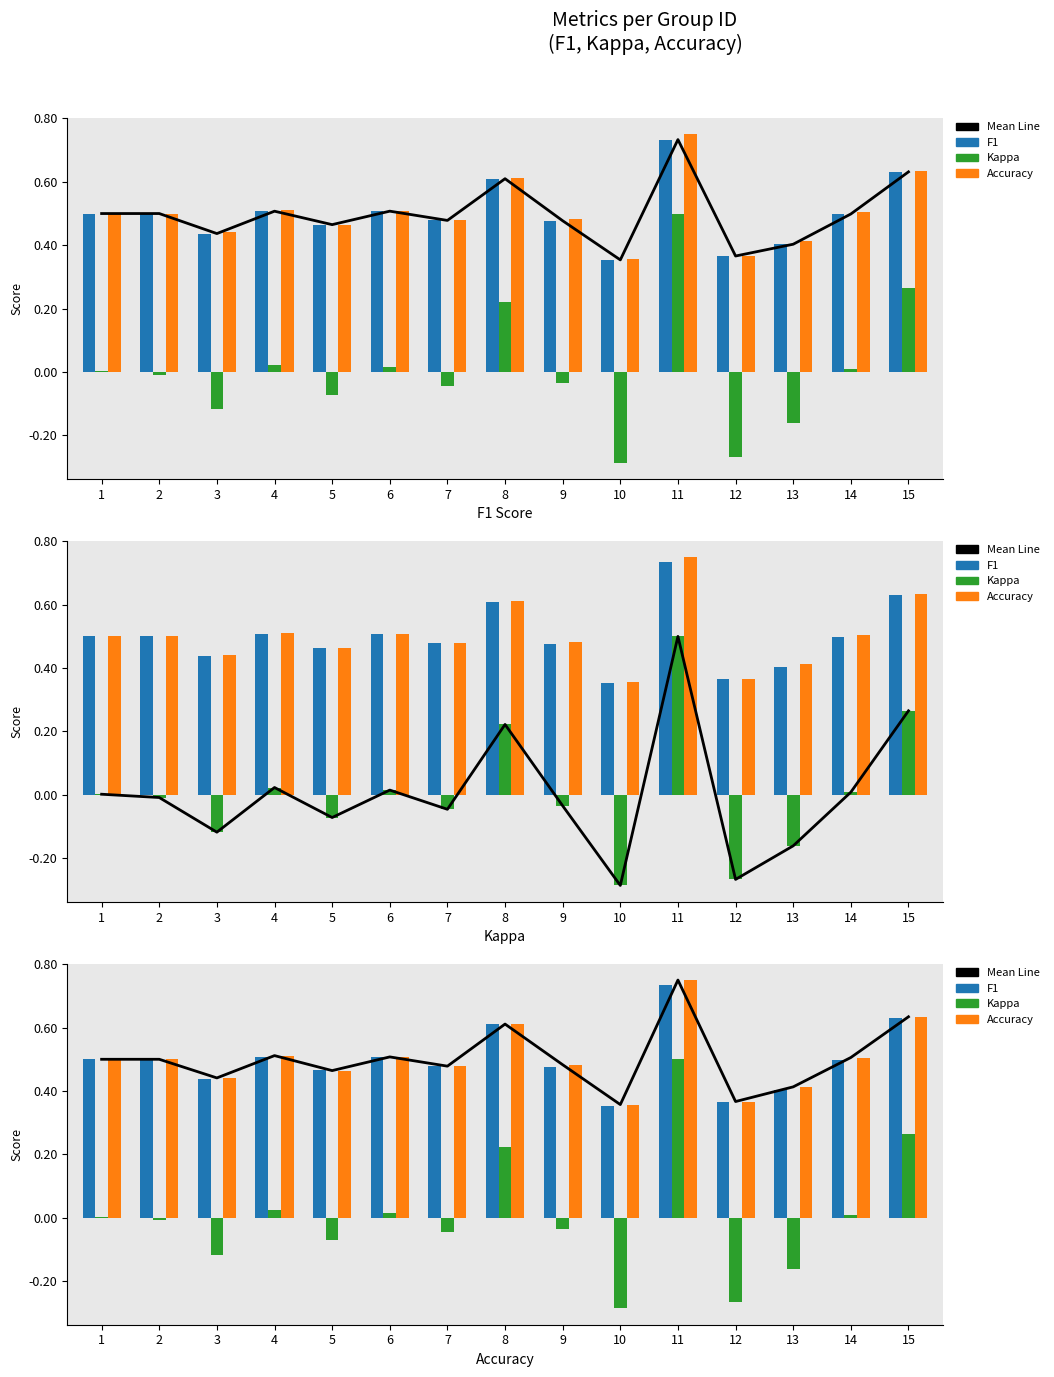

What are all the series names shown in the legend?

Mean Line, F1, Kappa, Accuracy